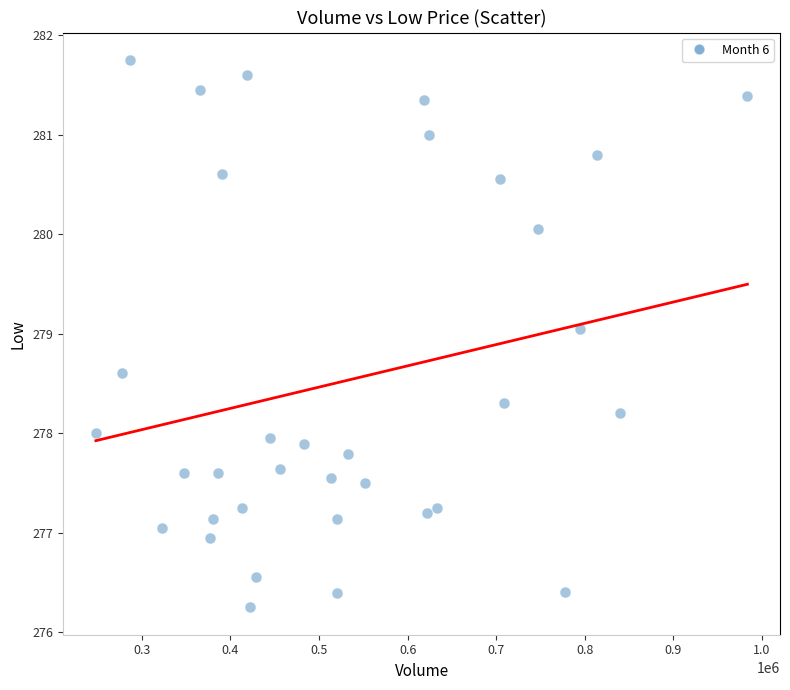

What is the range of Y values (max minus min)?

5.5